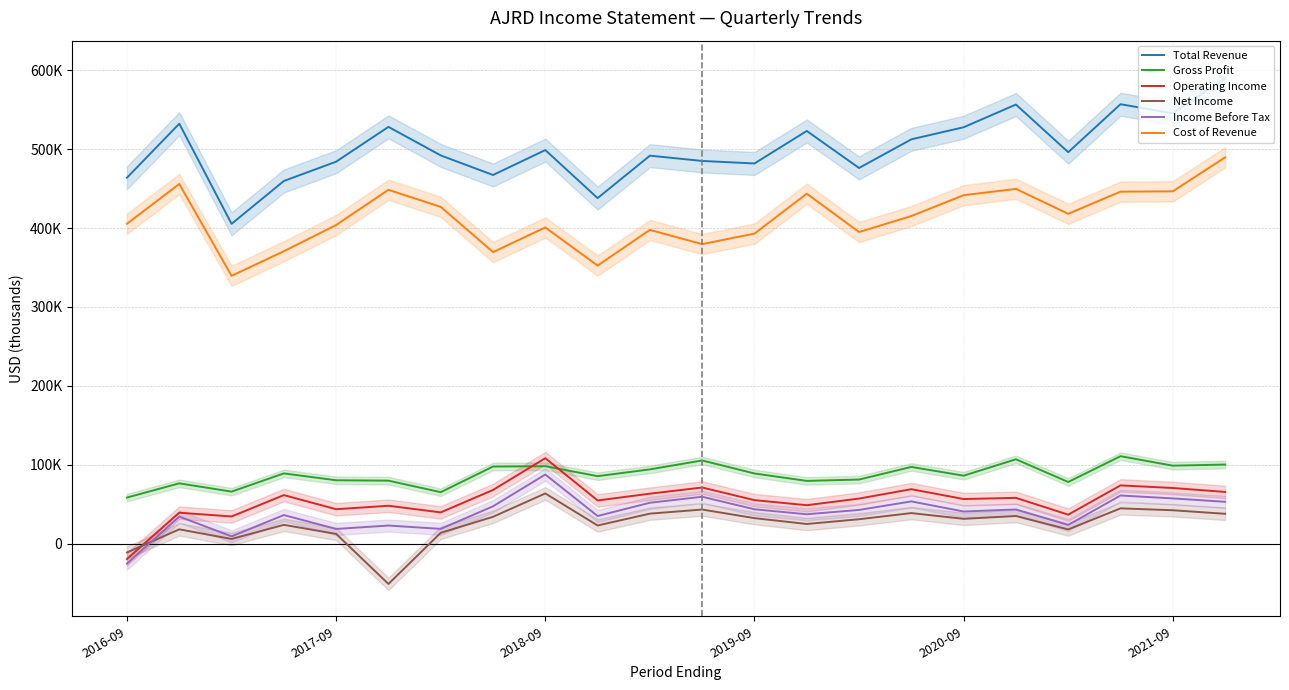

Reading left to right, what are all the values shown in this chart?

Total Revenue: 463800	532200	405300	459600	484100	528200	492000	467200	498800	437900	491700	485000	481800	523000	476100	512400	527700	556500	496100	556900	545300	589700
Gross Profit: 58400	76400	65900	89000	80300	79800	65200	97700	98100	85500	94100	105400	88900	79500	81200	97200	86100	106900	78100	110800	98800	100200
Operating Income: -19500	39200	34400	61500	43600	48000	39600	68000	108300	54700	63300	71100	55100	48700	57100	69000	56500	58000	36700	73800	70500	65500
Net Income: -11200	18100	5900	23800	12300	-51100	13700	34000	63600	23000	38000	43200	32300	24900	30900	38700	31400	35000	18000	44700	42300	37800
Income Before Tax: -25300	34300	9200	36200	18600	22900	18700	47300	87600	35000	51800	59400	43500	37200	42700	53500	40700	43300	23700	61000	57300	53000
Cost of Revenue: 405400	455800	339400	370600	403800	448400	426800	369500	400700	352400	397600	379600	392900	443500	394900	415200	441600	449600	418000	446100	446500	489500